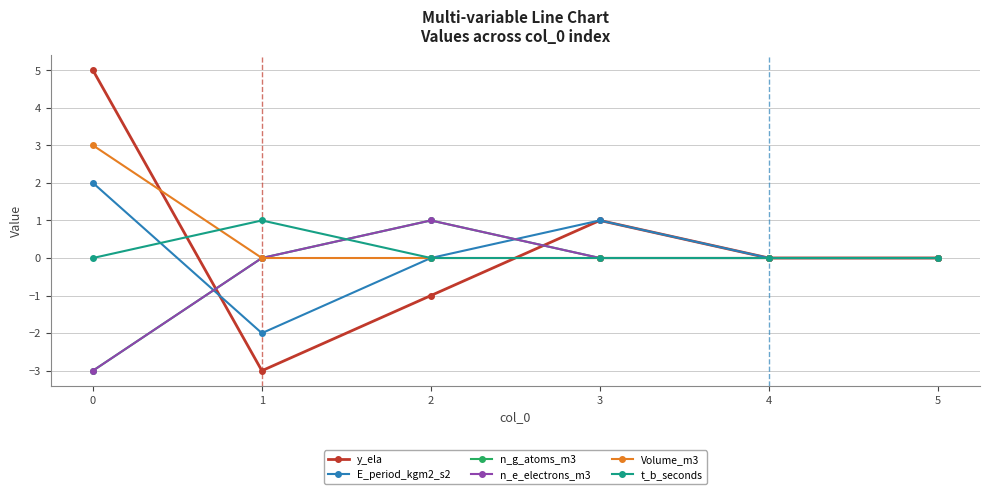

How many interior local peaks does the t_b_seconds series have?

1